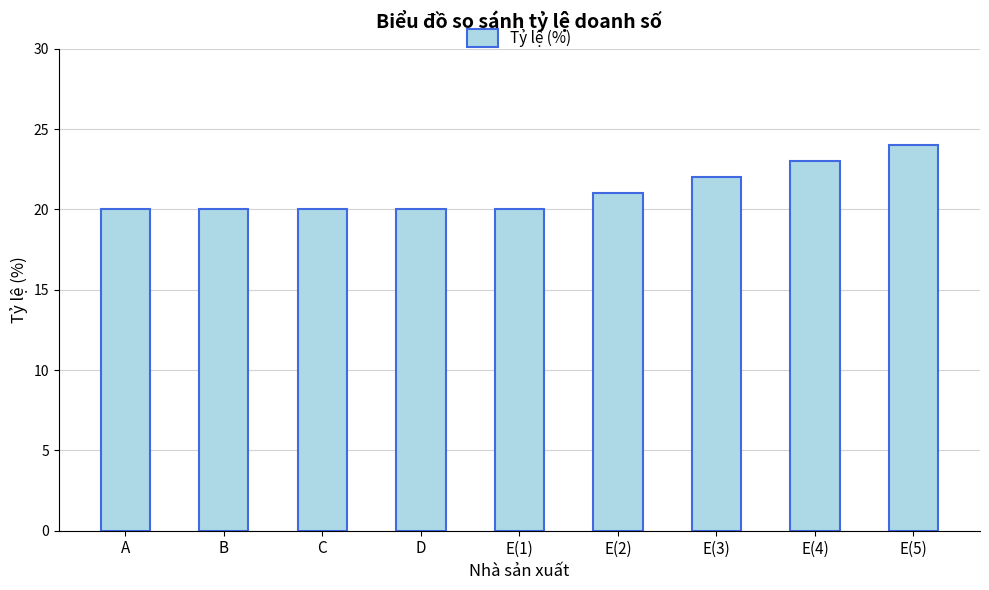

Reading left to right, extract all data points from this chart.

A=20	B=20	C=20	D=20	E(1)=20	E(2)=21	E(3)=22	E(4)=23	E(5)=24